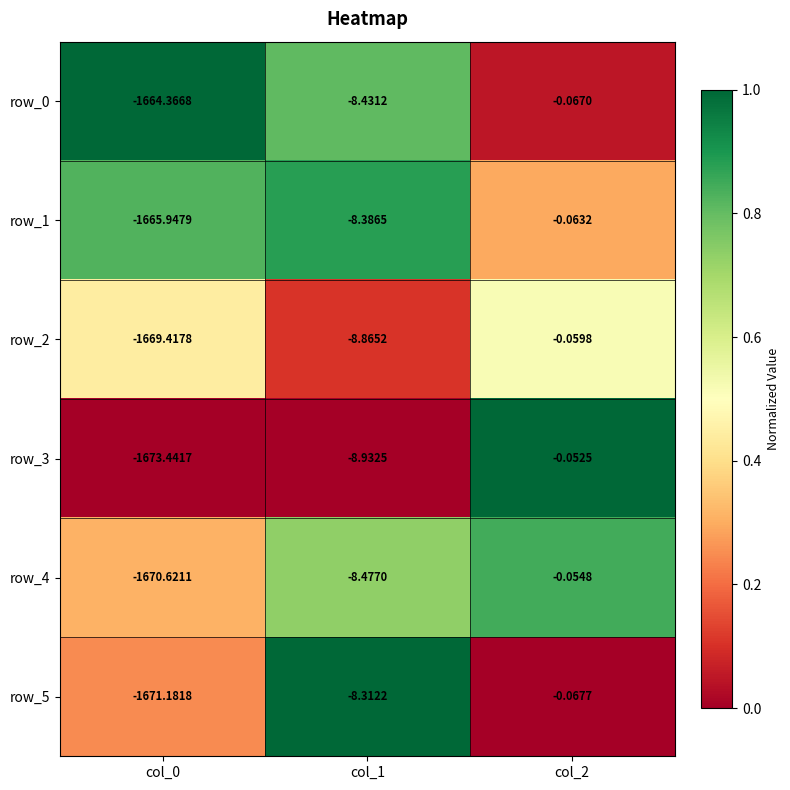

Is the value of row_1 at col_1 greater than the value of row_5 at col_0?

Yes